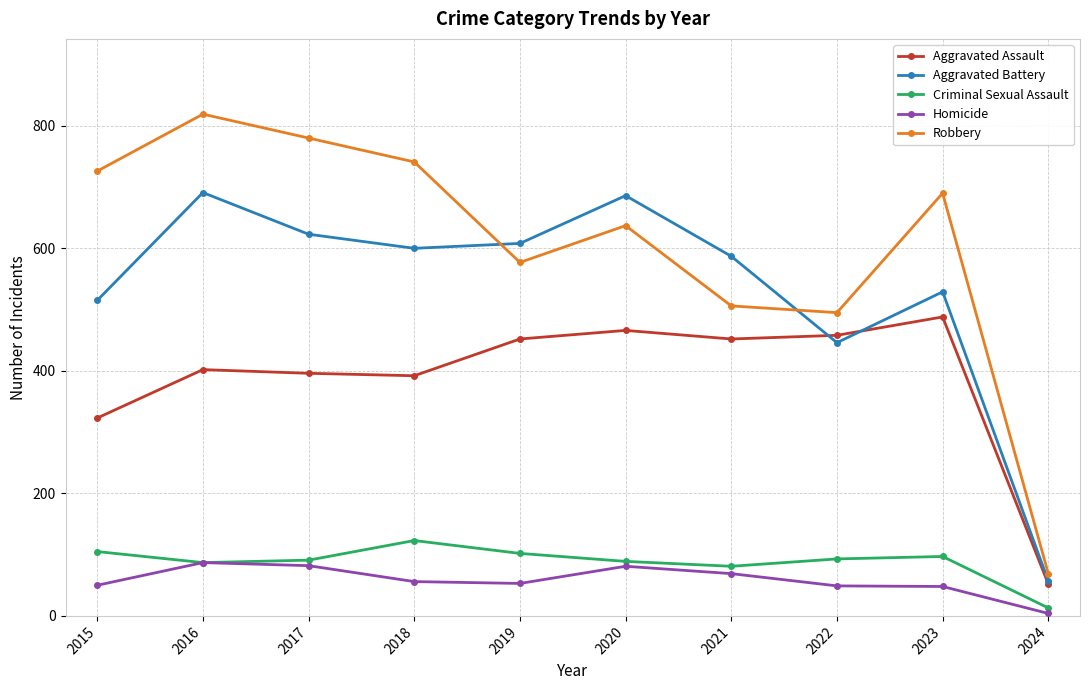

Between 2020 and 2022, which series saw the biggest shift?

Aggravated Battery